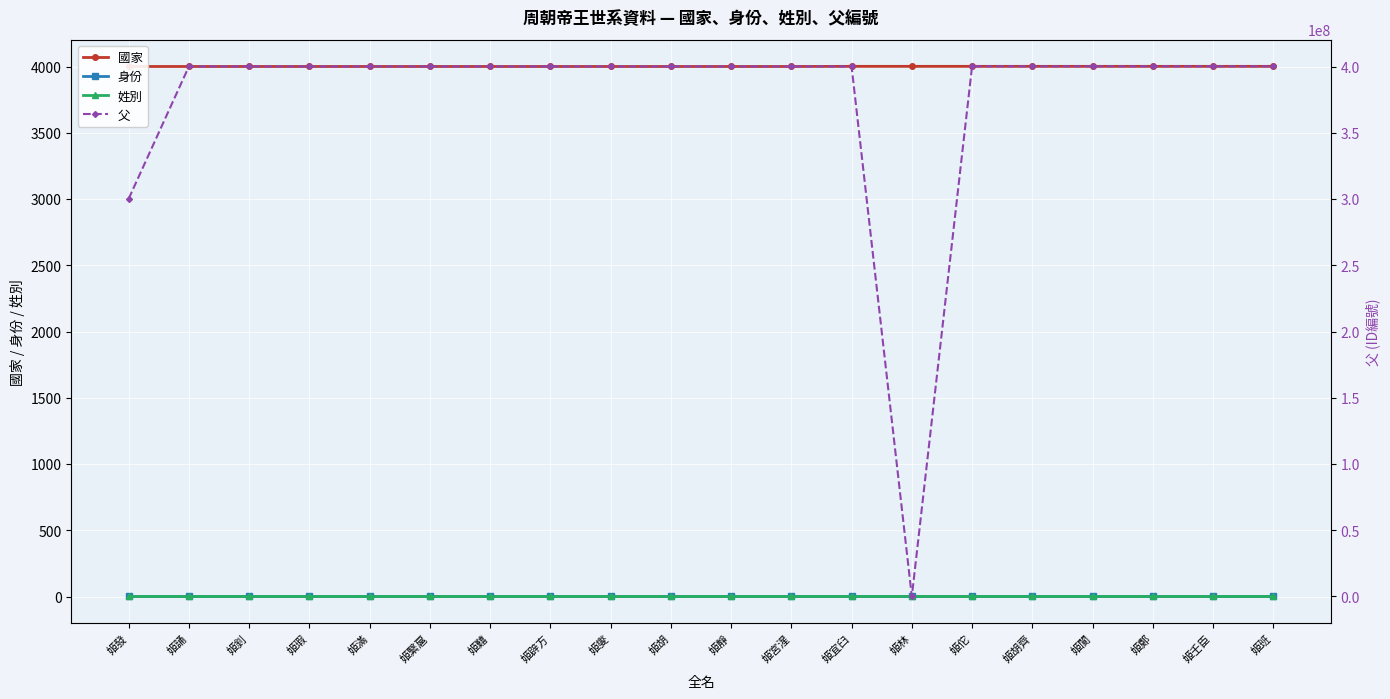

Which has a higher value, 姬囏 or 姬辟方?

姬囏